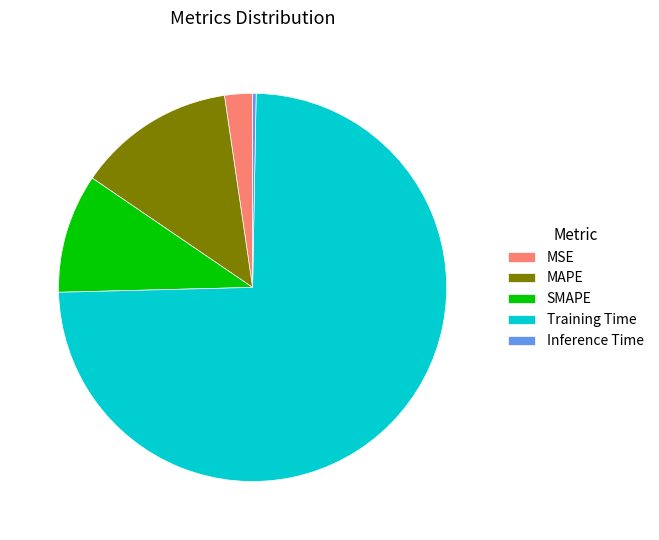

Which slice represents more than half of the pie?

Training Time